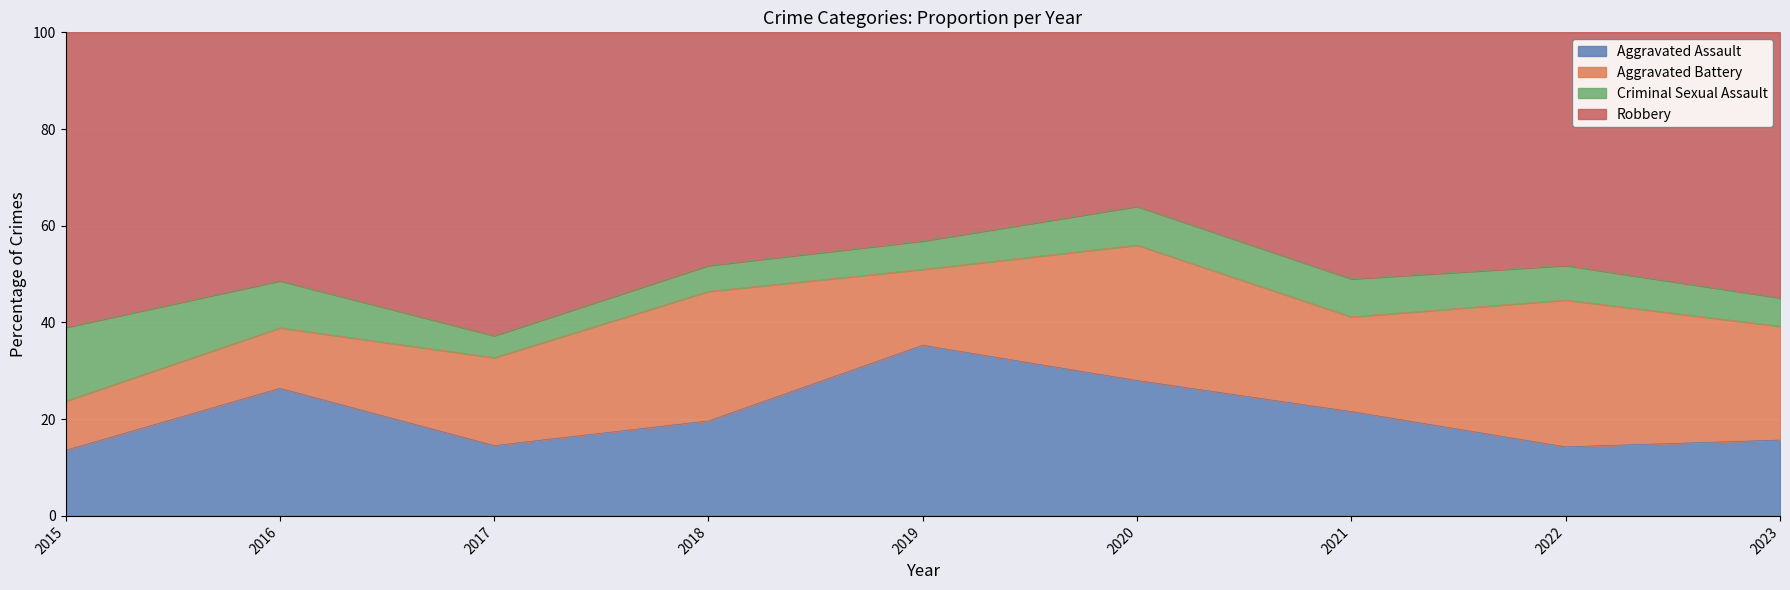

Between 2016 and 2021, which is larger?

2016